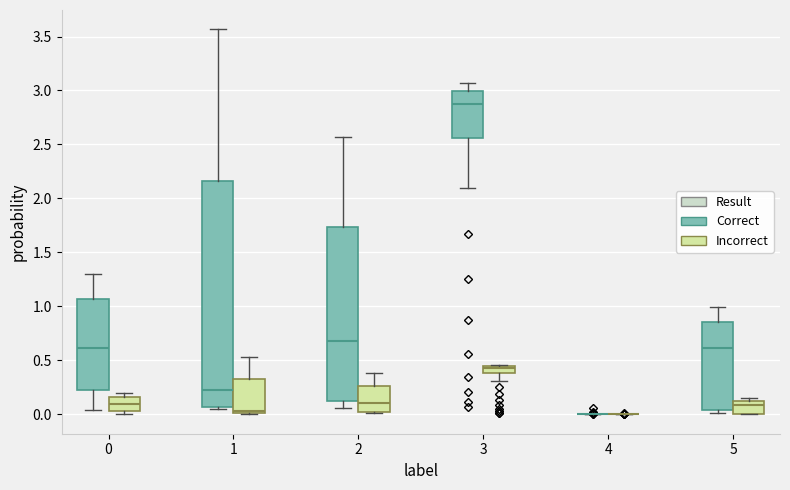

Comparing the boxes themselves (not the whiskers), which one is the tallest?

1 (Correct)